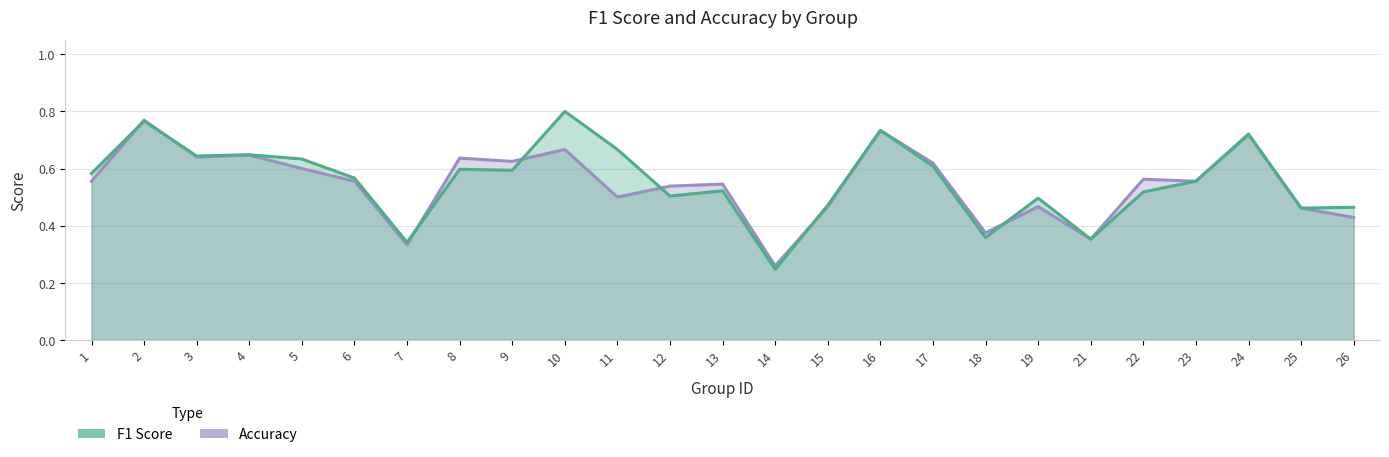

What is the average value of the f1 series?

0.6